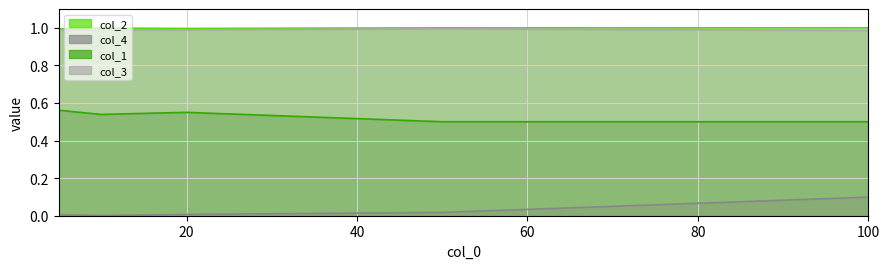

True or false: col_2 and col_3 intersect in this chart.

False